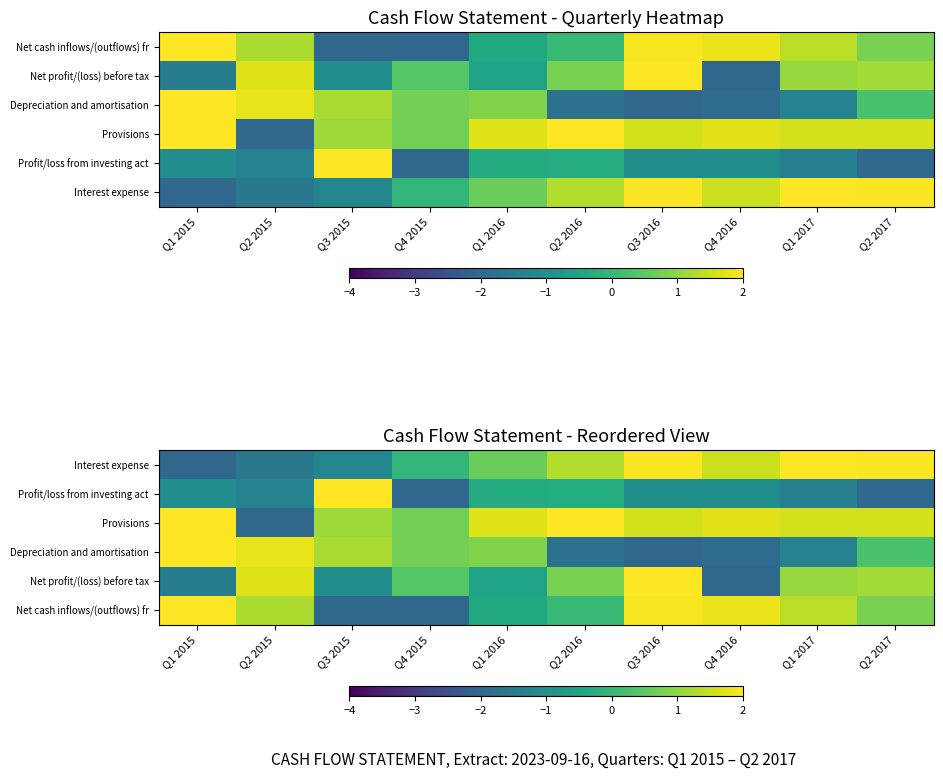

What is the smallest value displayed?

-2.0